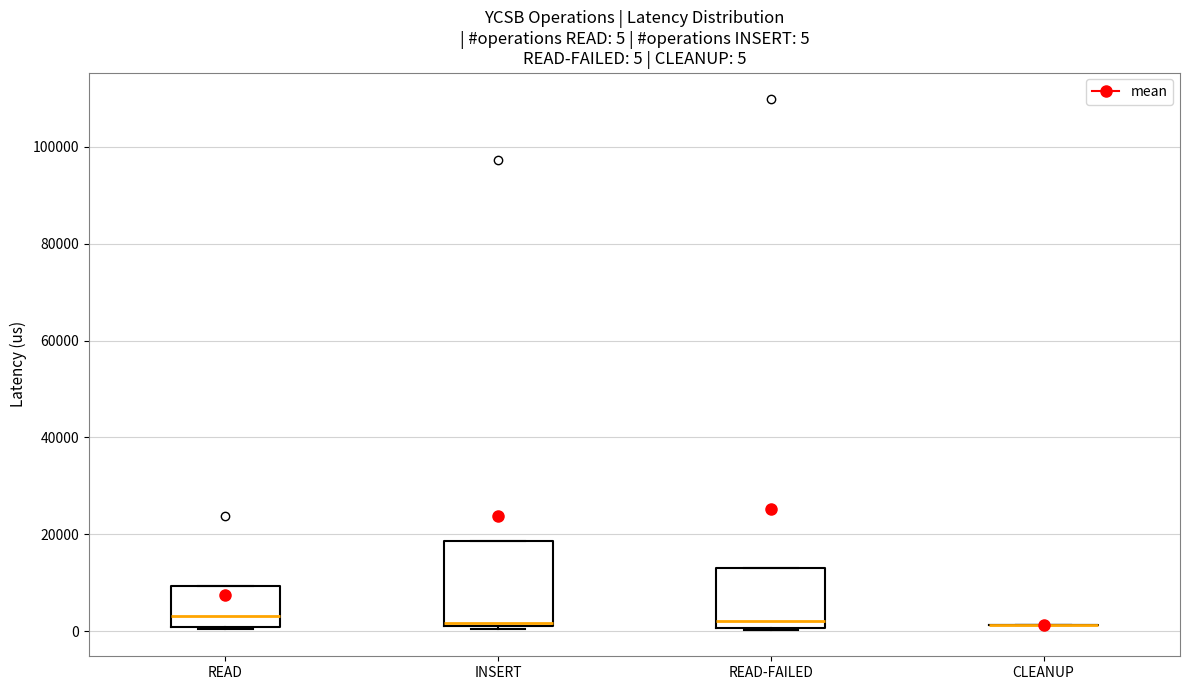

Comparing the boxes themselves (not the whiskers), which one is the tallest?

INSERT